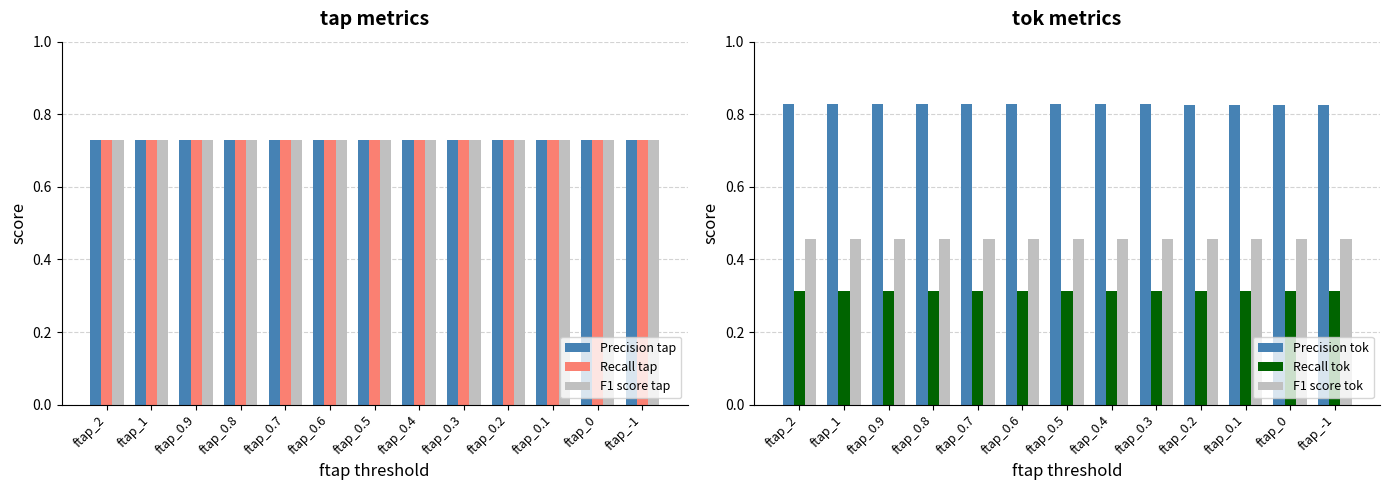

Is it true that Precision tok equals 0.8 at ftap_0.8?

True